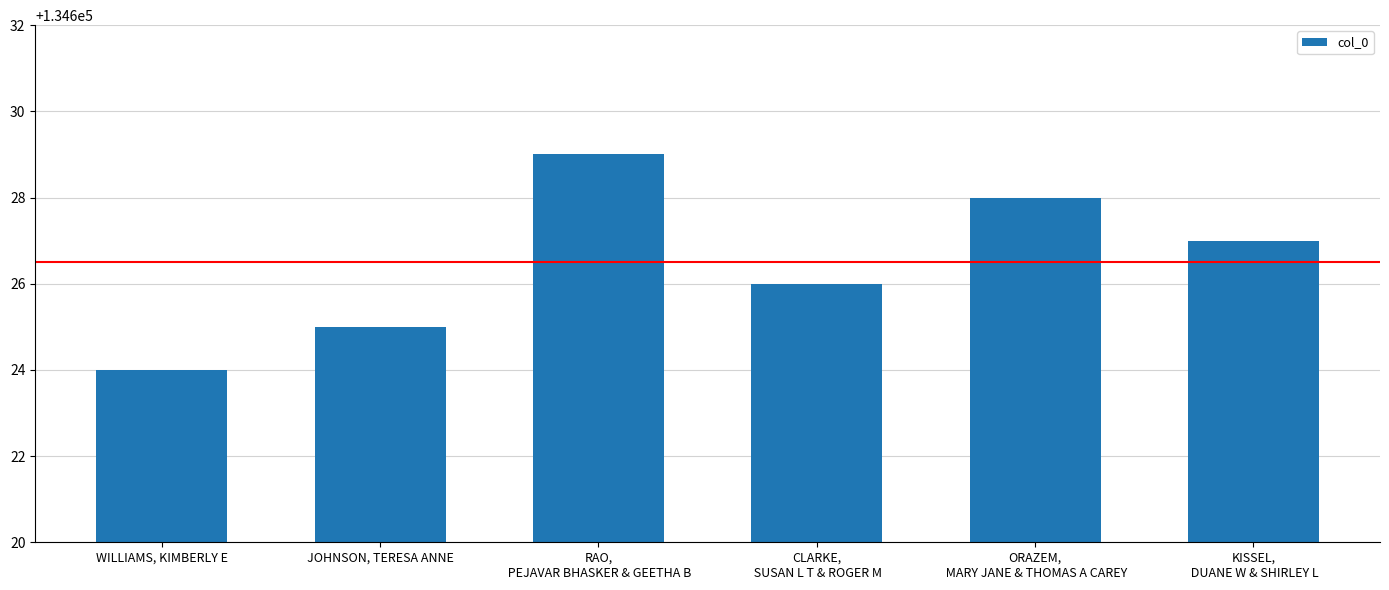

Which label corresponds to the largest value in the chart?

RAO,
 PEJAVAR BHASKER & GEETHA B